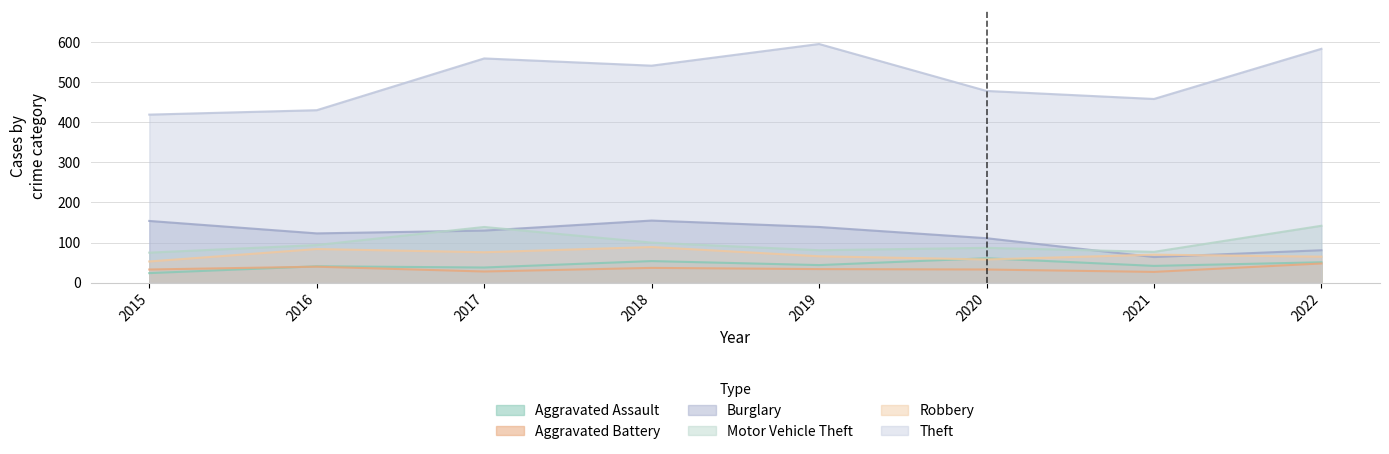

At which label does Motor Vehicle Theft reach its minimum?

2015